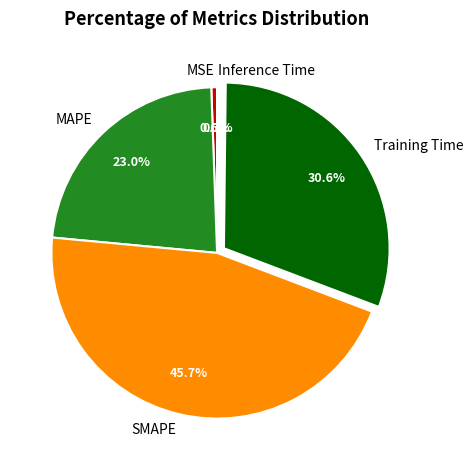

Does any single category account for the majority?

No